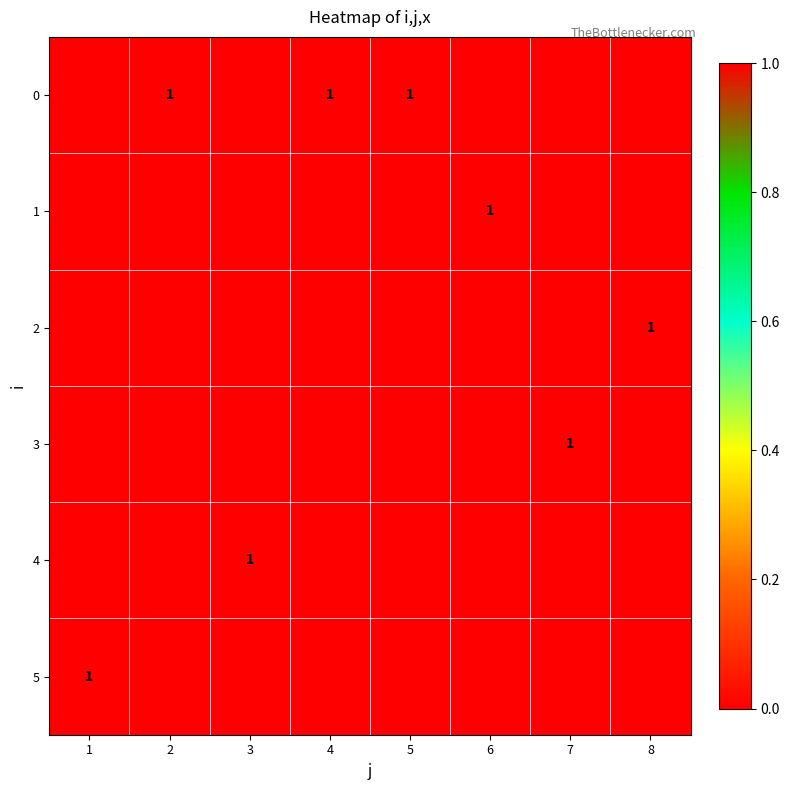

What is the total value across all series at 2?

1